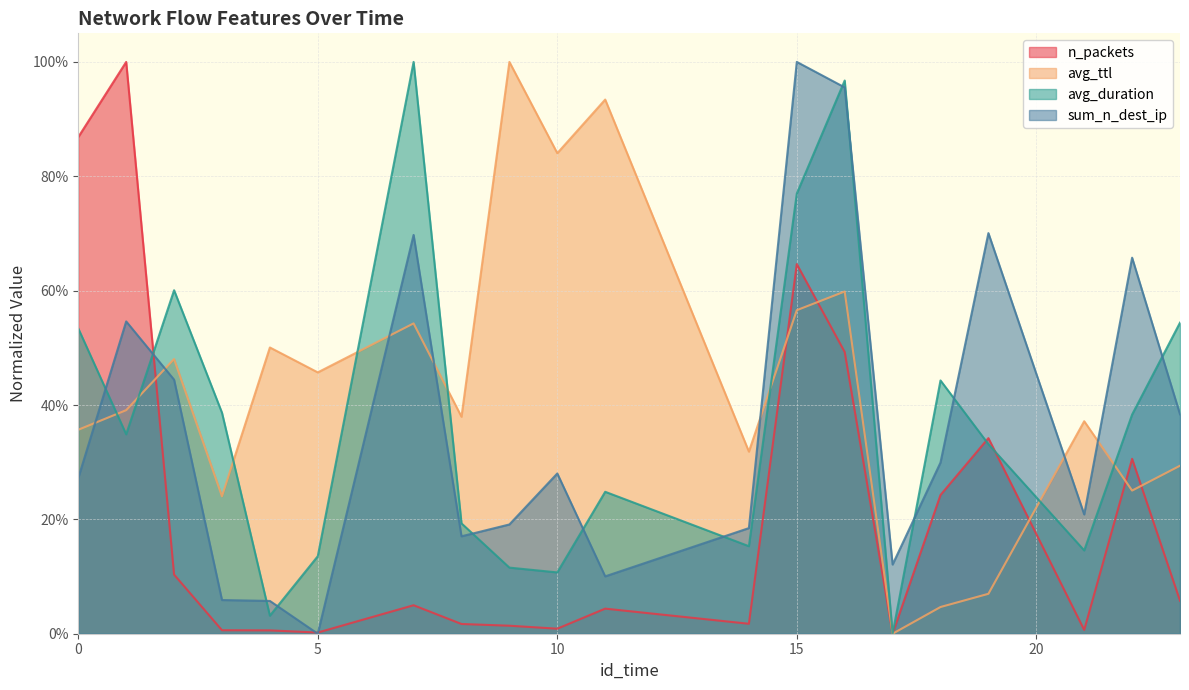

Which has a higher value, 8 or 19?

19